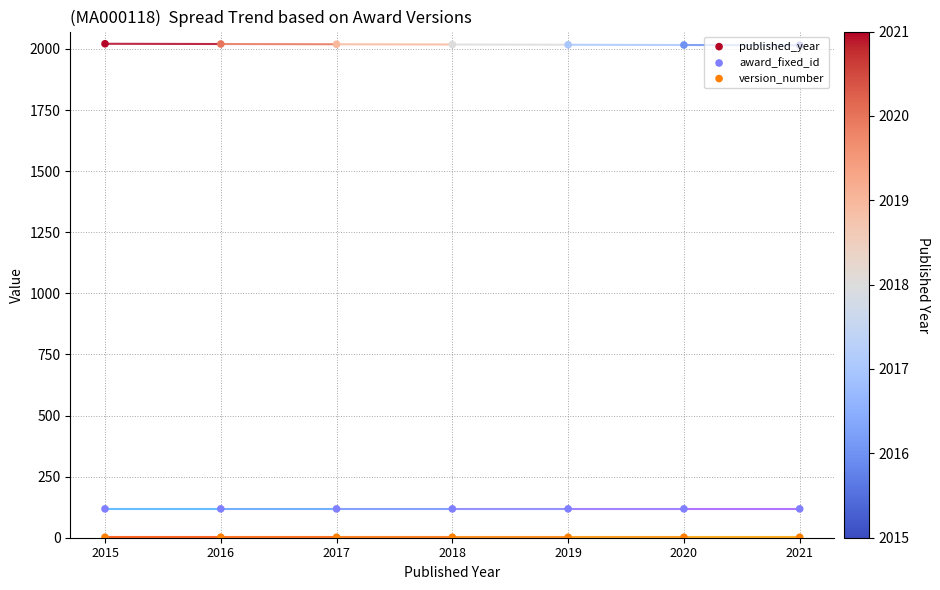

What are all the series names shown in the legend?

published_year, award_fixed_id, version_number